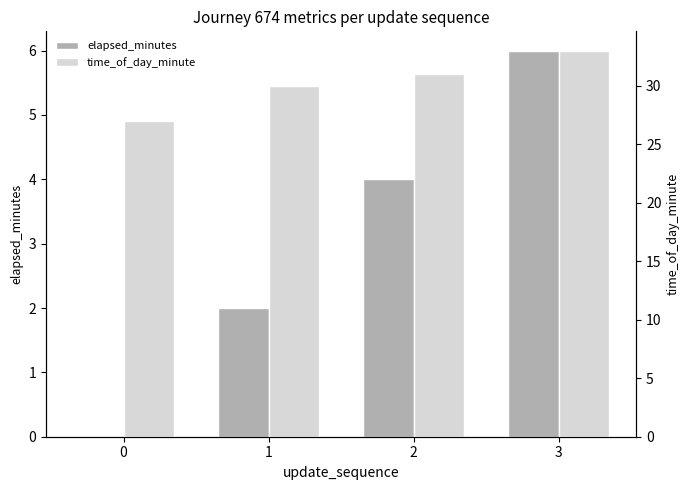

Rank the categories by time_of_day_minute value from lowest to highest.

0, 1, 2, 3